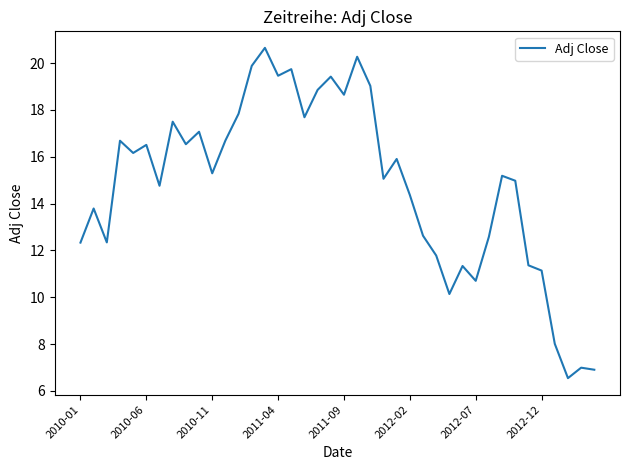

What is the minimum value shown in the chart?

6.5